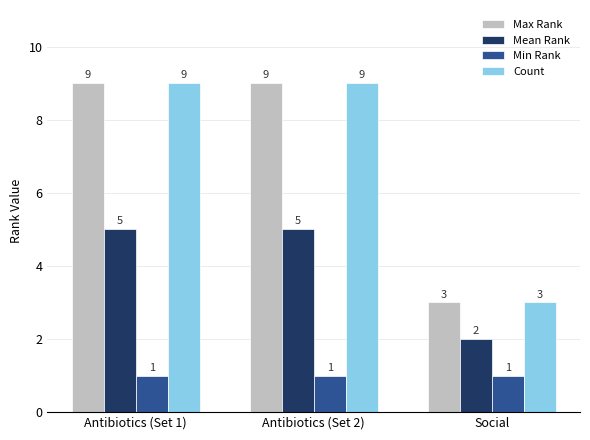

At how many categories does at least one series exceed 1?

3